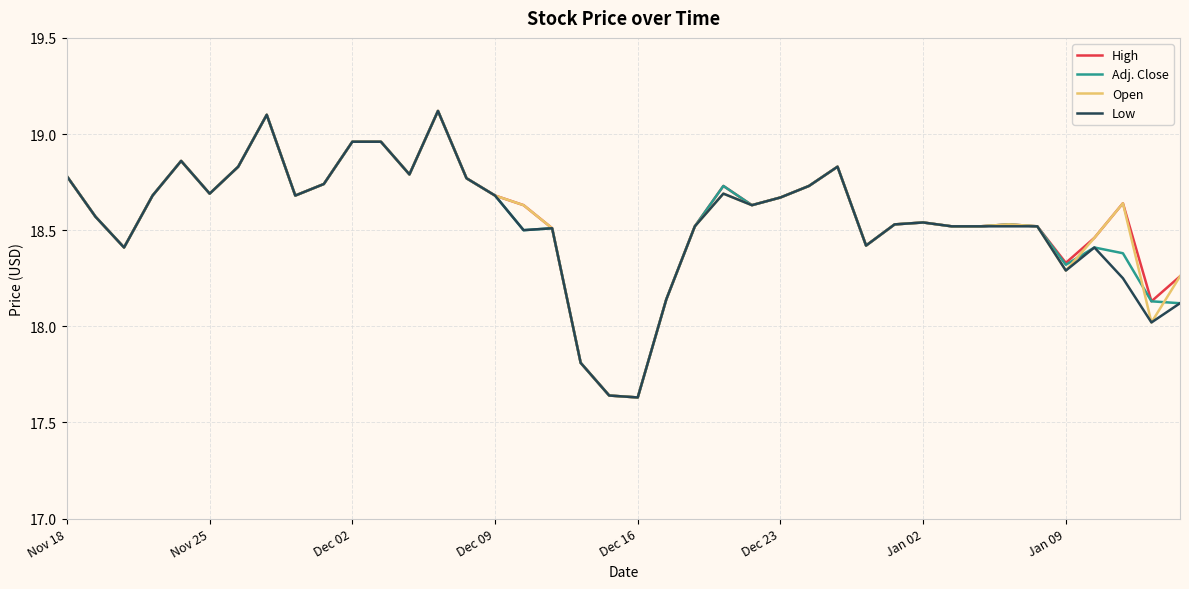

What is the maximum value for Adj. Close?

19.1